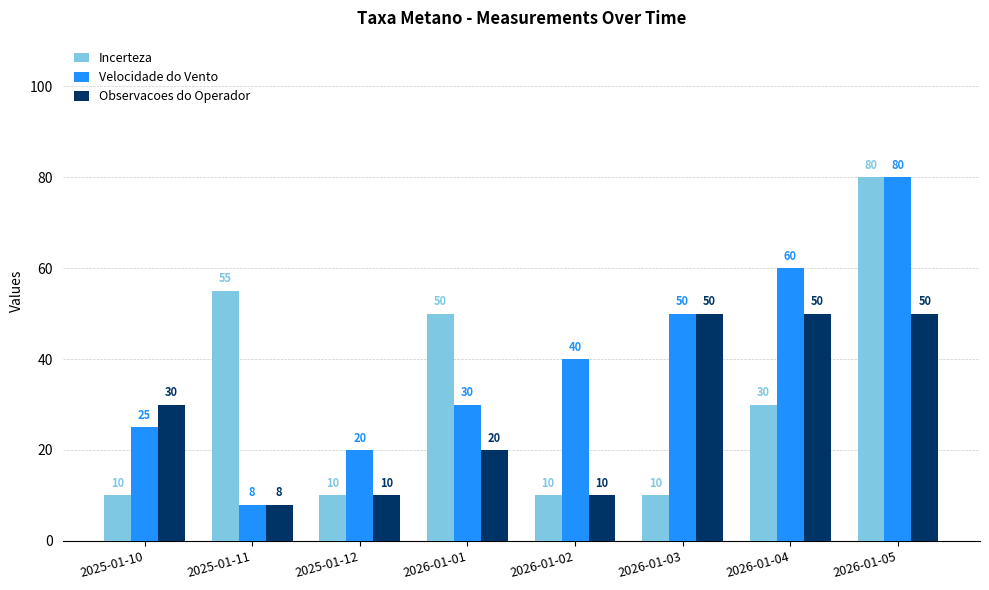

Which series has the largest total across all categories?

Velocidade do Vento